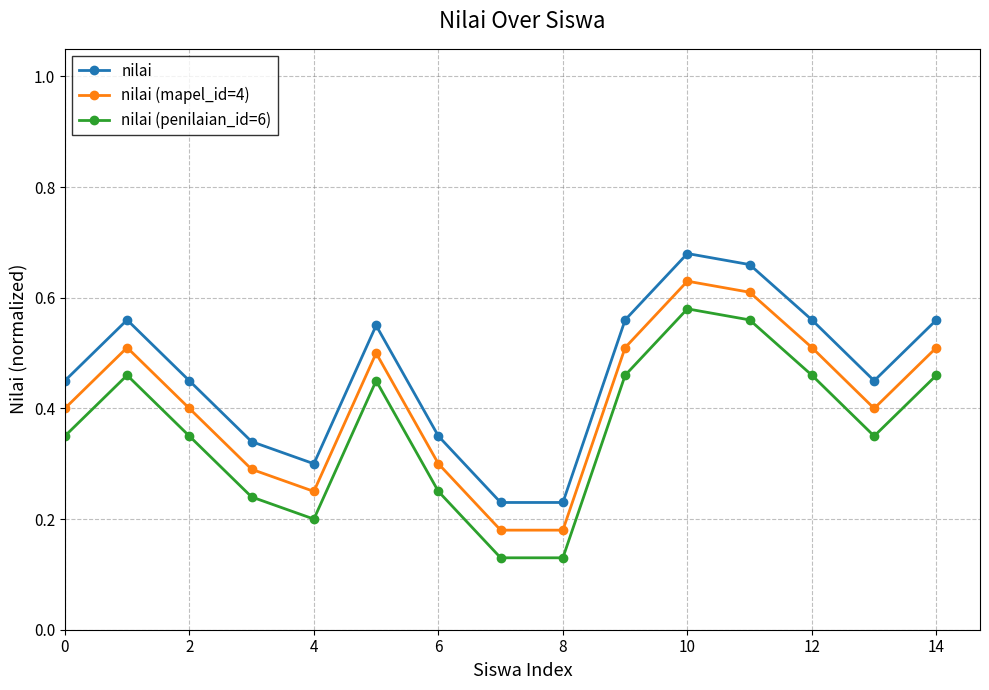

List the series in order of their peak value, highest first.

nilai, nilai (mapel_id=4), nilai (penilaian_id=6)